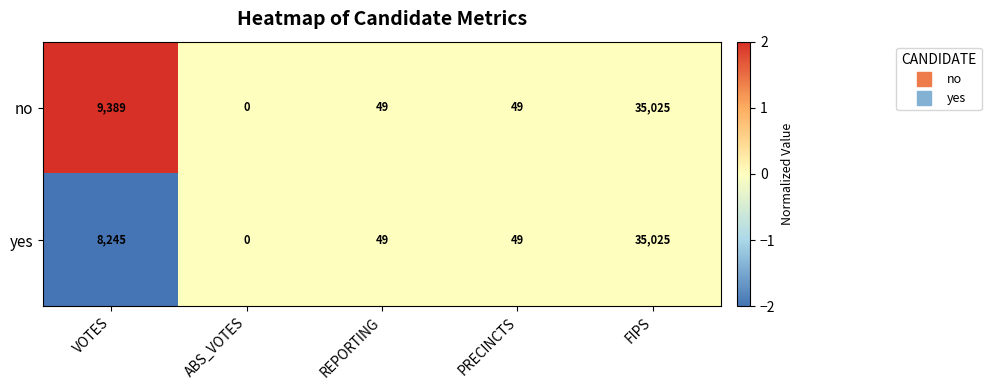

Which series has the largest total across all categories?

no